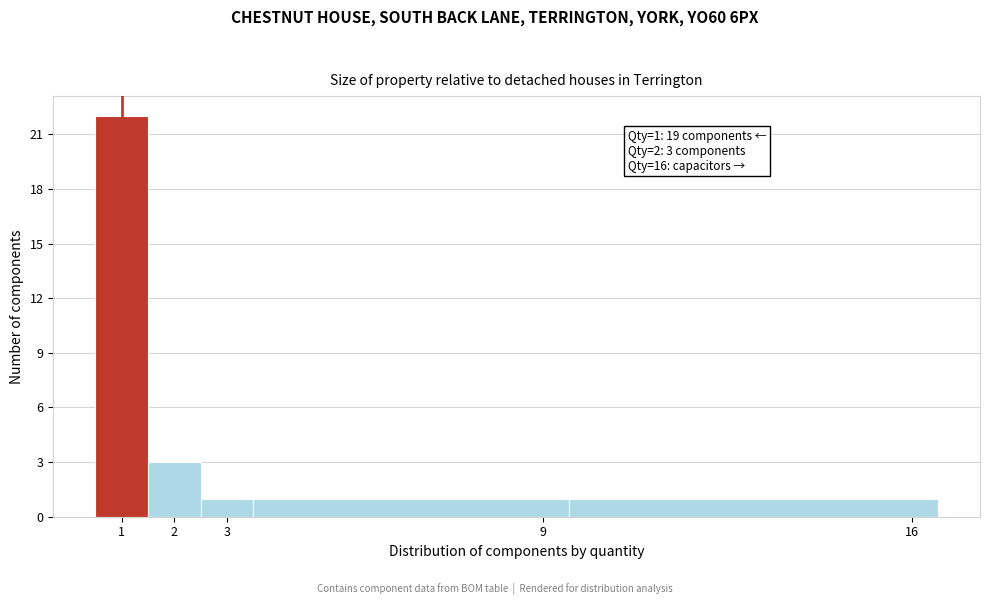

Over which range of the x-axis is the bar tallest?

0.5 to 1.5